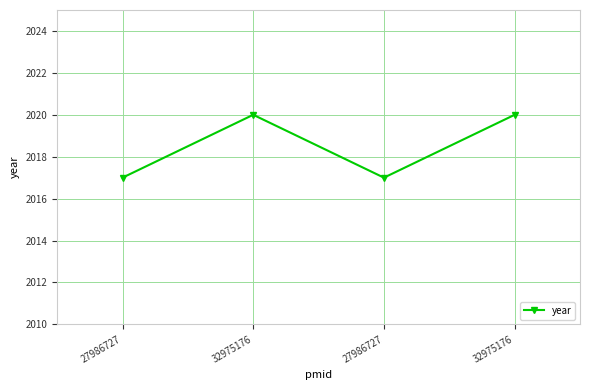

List the labels in order of value, smallest first.

27986727, 27986727, 32975176, 32975176